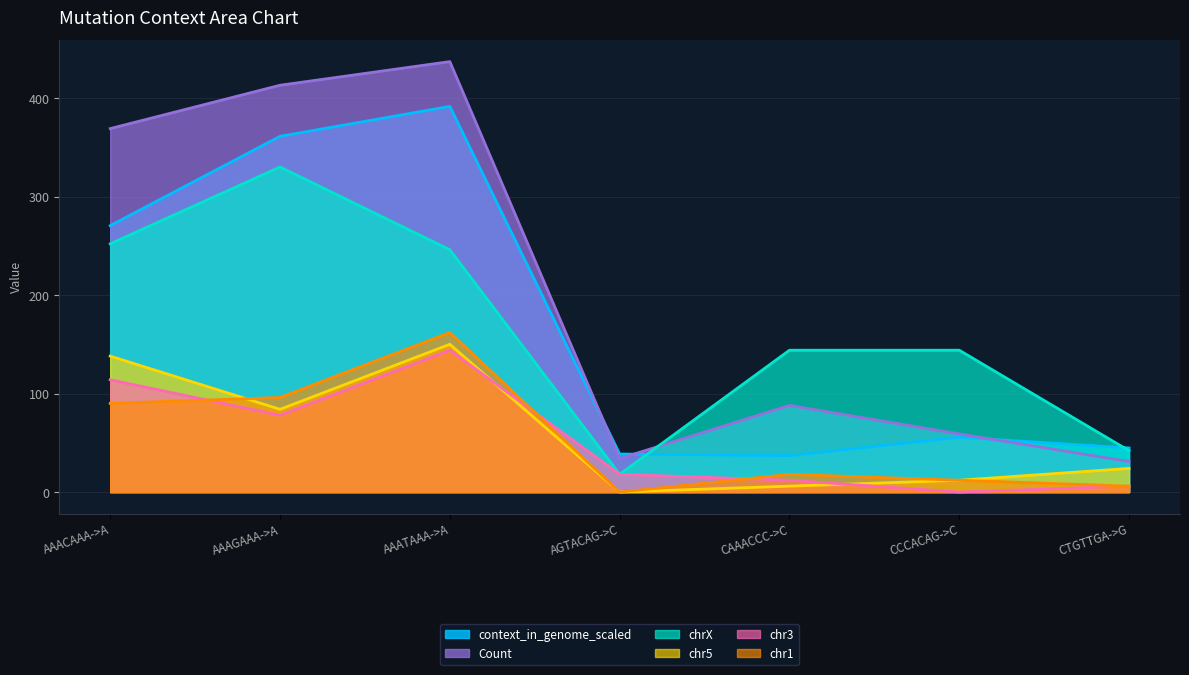

What is the difference between the highest and lowest values at AAAGAAA->A?

335.0